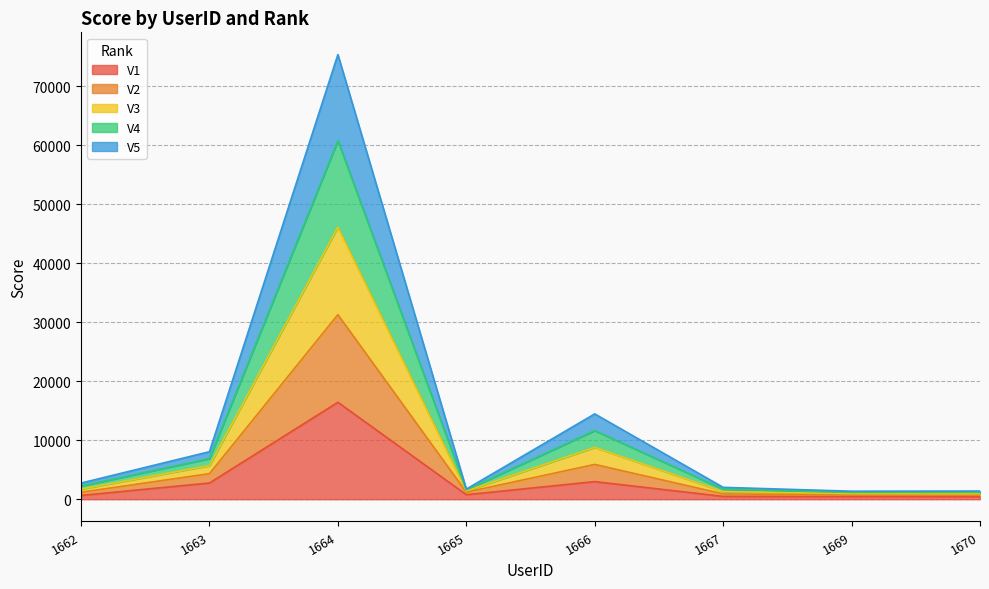

What is the highest value of the V1 series?

16432.9